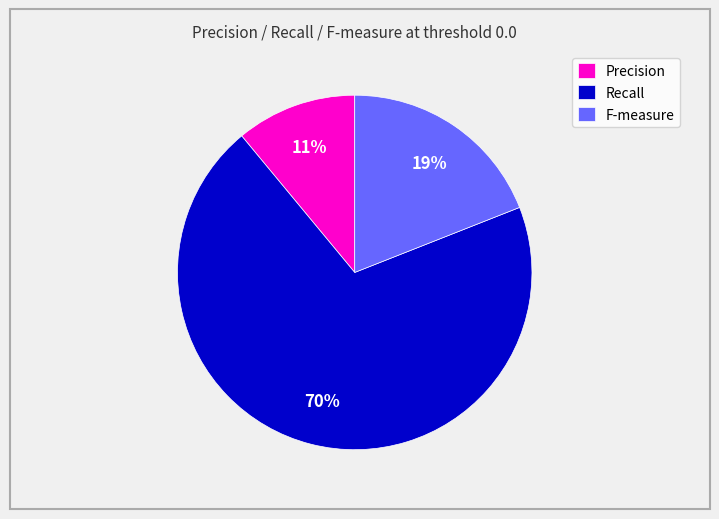

How many slices are in this pie chart?

3